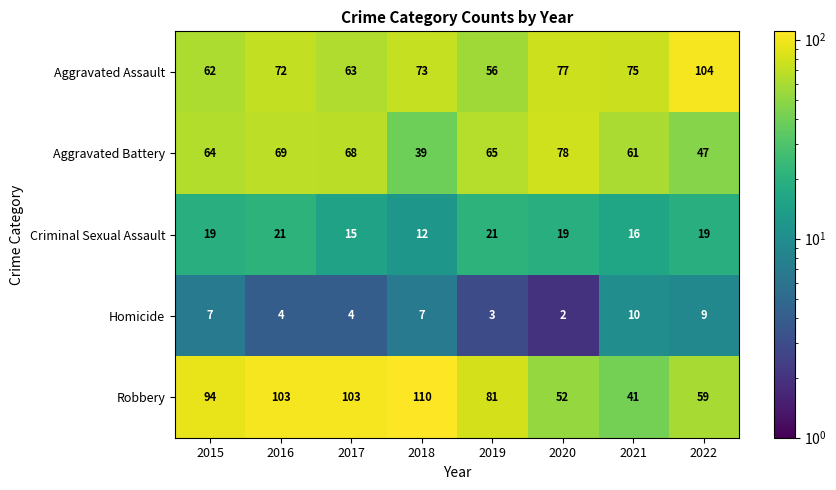

Which series has the widest spread of values?

Robbery